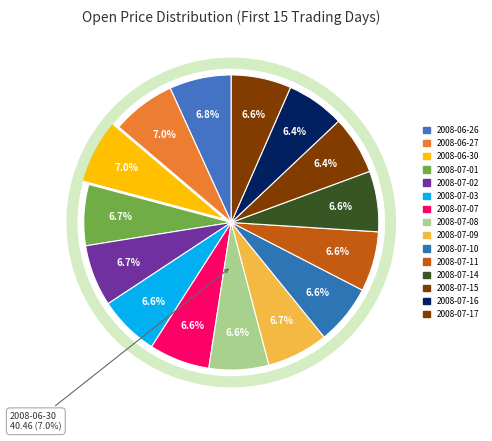

What is the largest slice in the pie chart?

2008-06-30